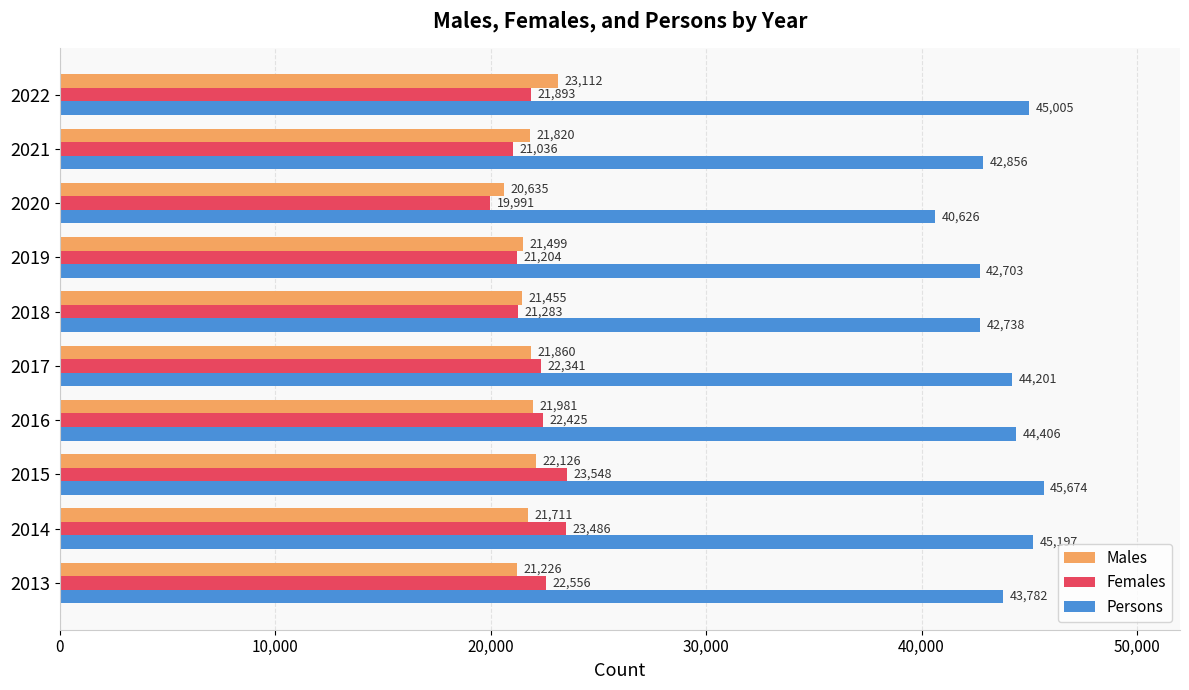

The value of Persons at 2014 is 62586. True or false?

False